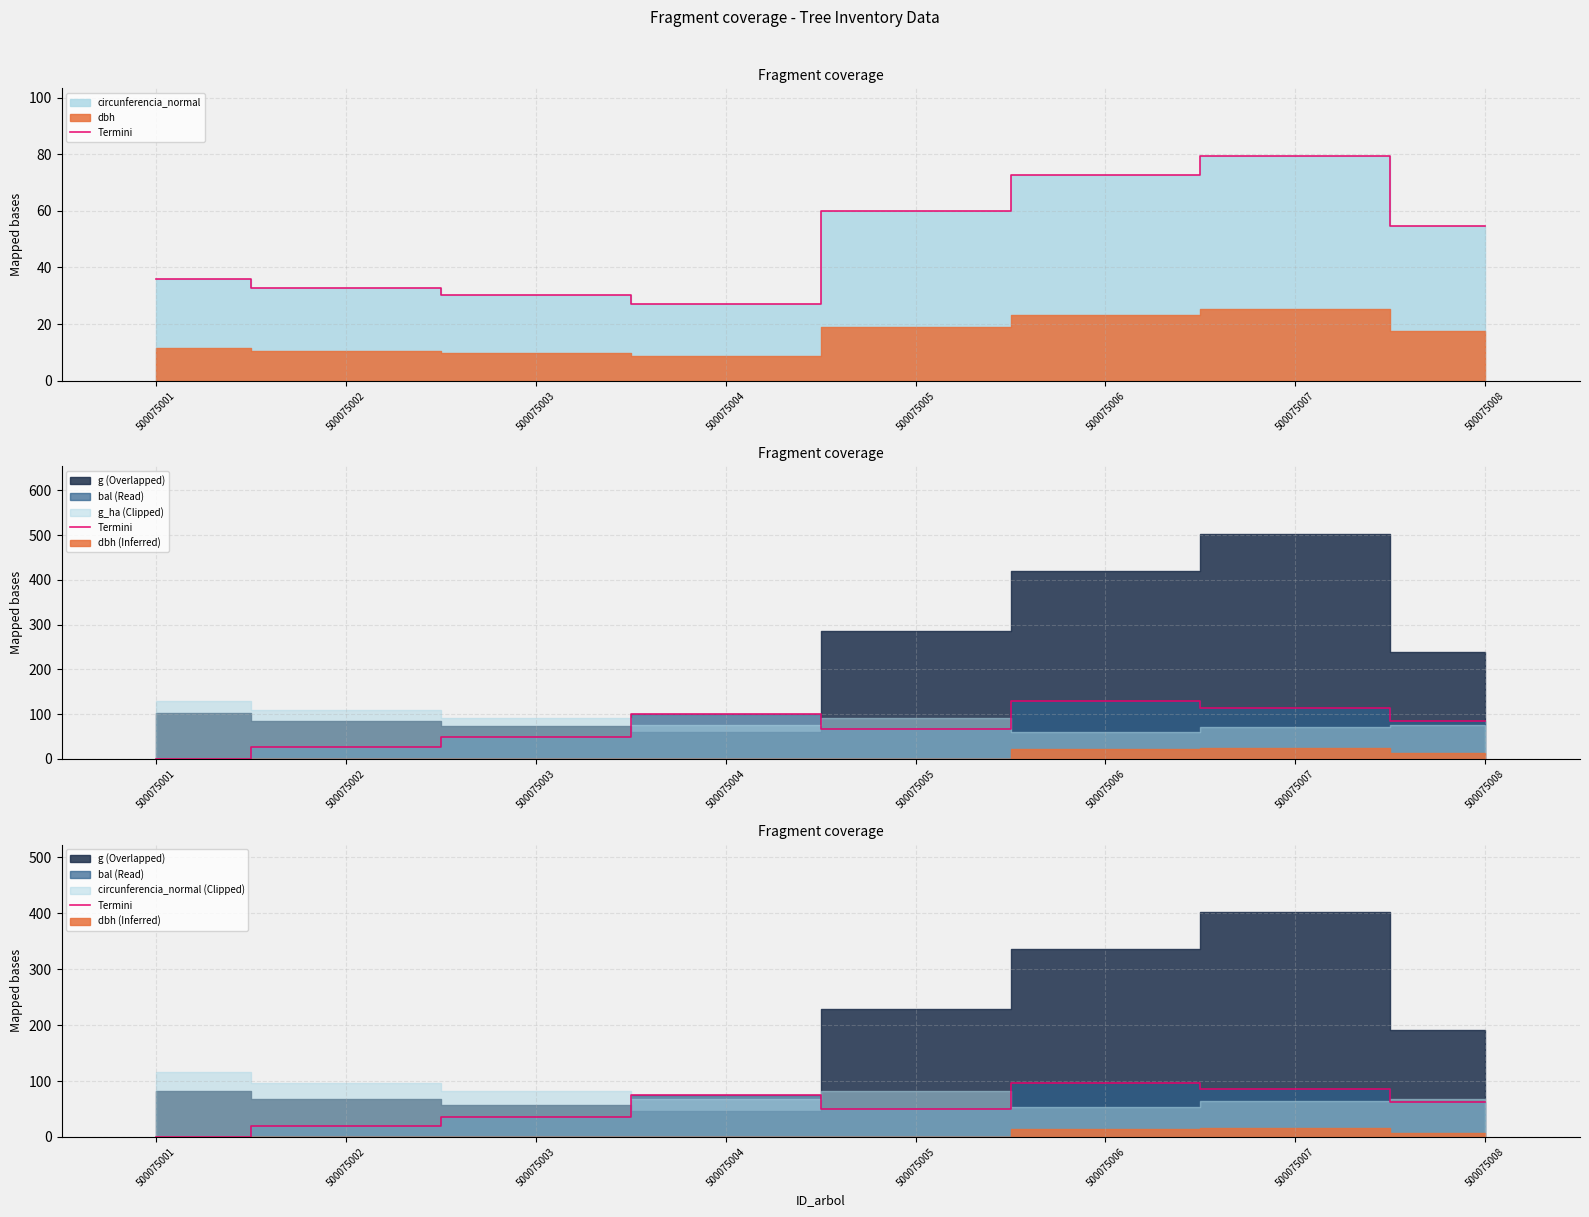

What is the value of the 6th point from the left?

96.4